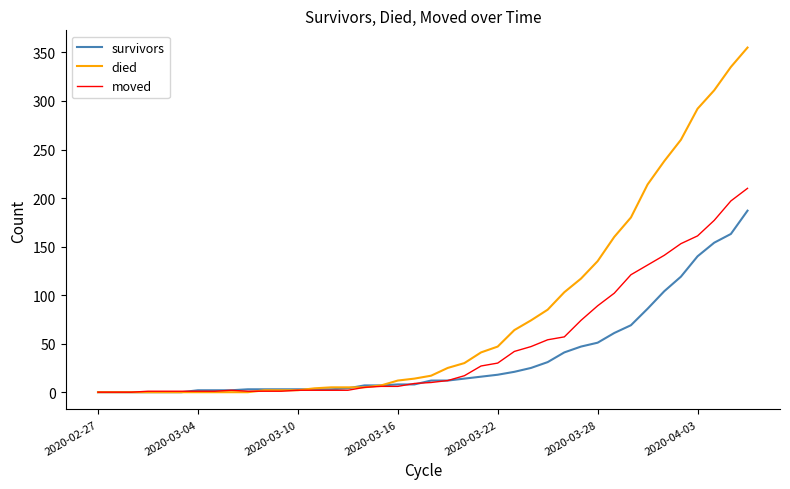

List the series in order of their overall mean, highest first.

died, moved, survivors